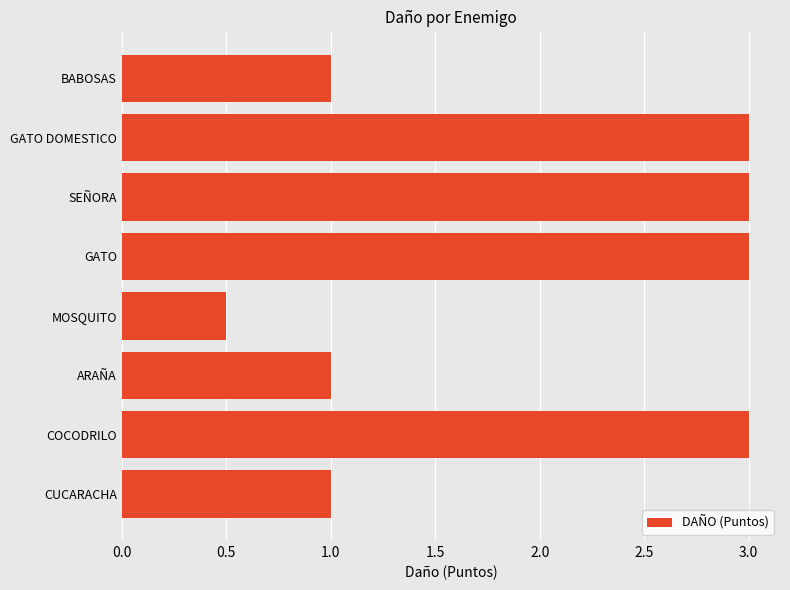

The value at ARAÑA is 0.7. True or false?

False